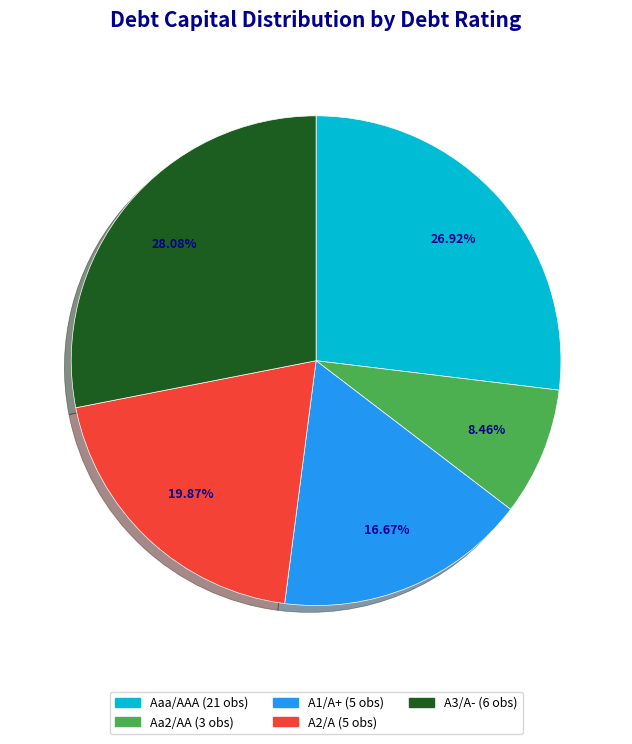

True or false: Aa2/AA accounts for 8% of the total.

True